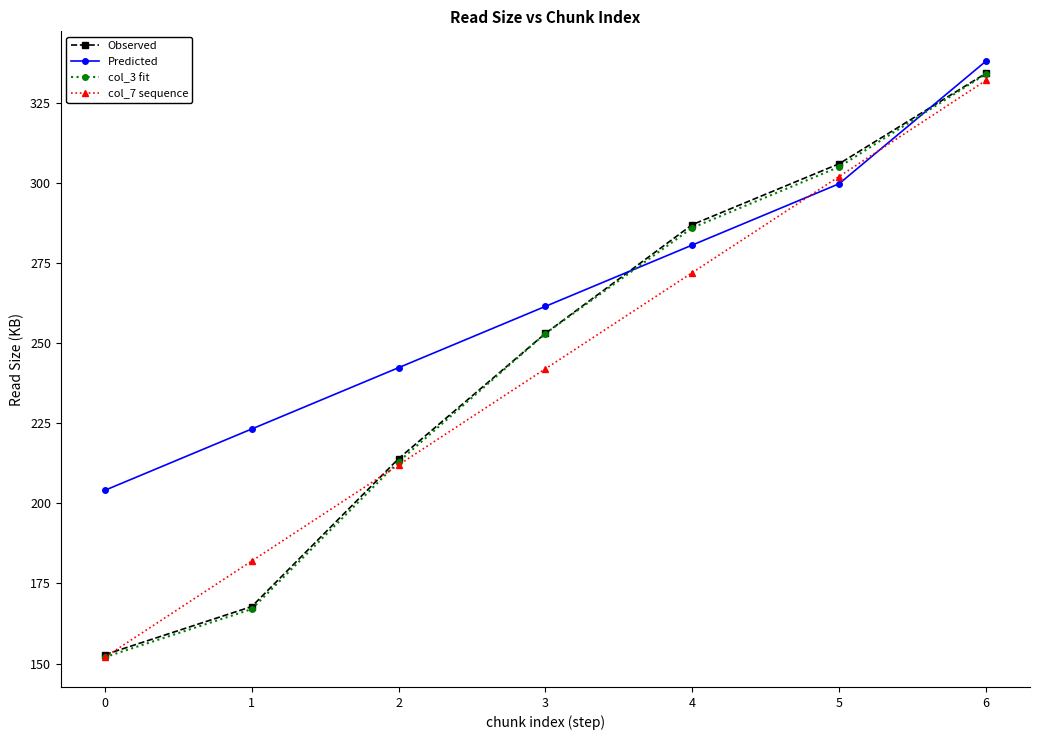

Read the col_3 fit value at 3.

253.0